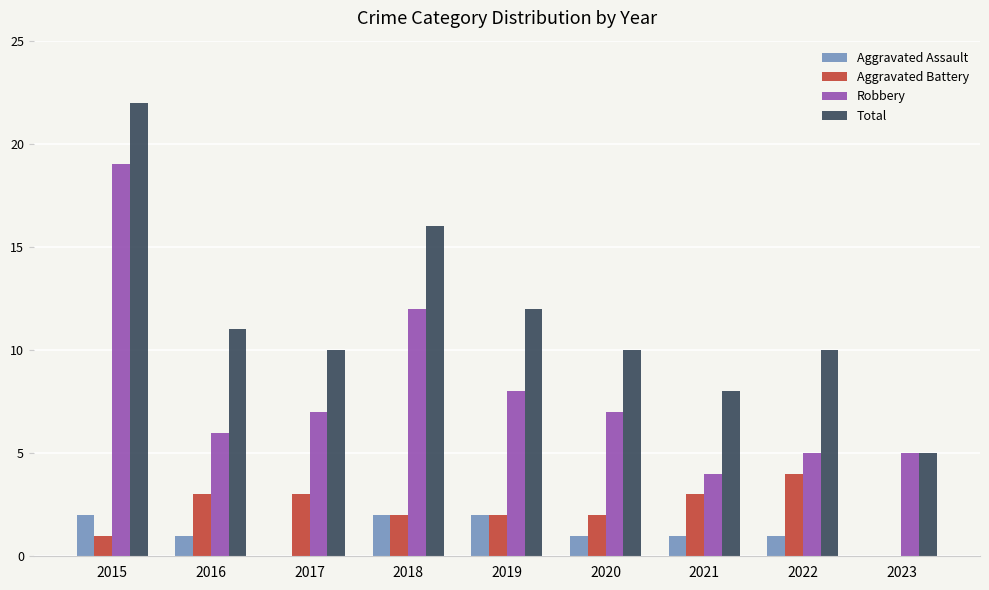

Reading left to right, list all the values displayed in this chart.

Aggravated Assault: 2	1	0	2	2	1	1	1	0
Aggravated Battery: 1	3	3	2	2	2	3	4	0
Robbery: 19	6	7	12	8	7	4	5	5
Total: 22	11	10	16	12	10	8	10	5